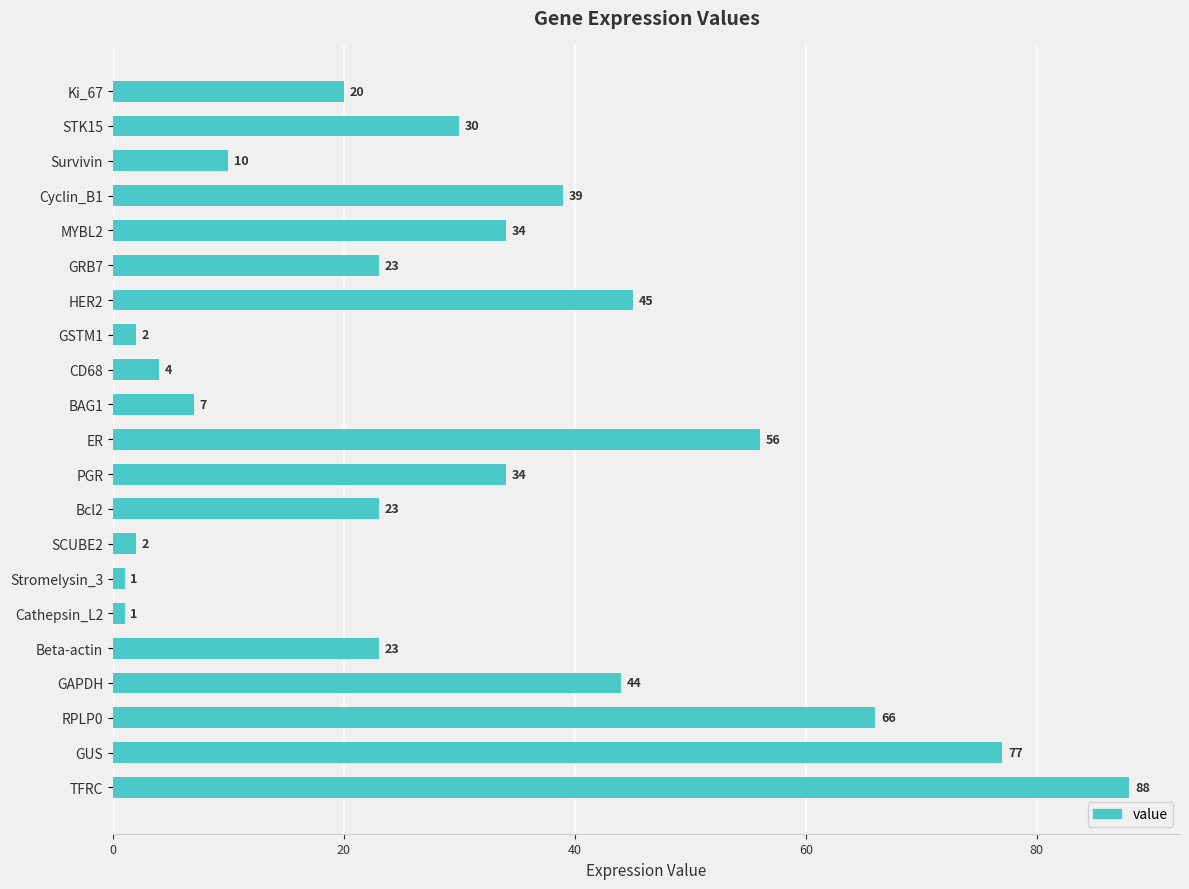

Between TFRC and GAPDH, which is larger?

TFRC